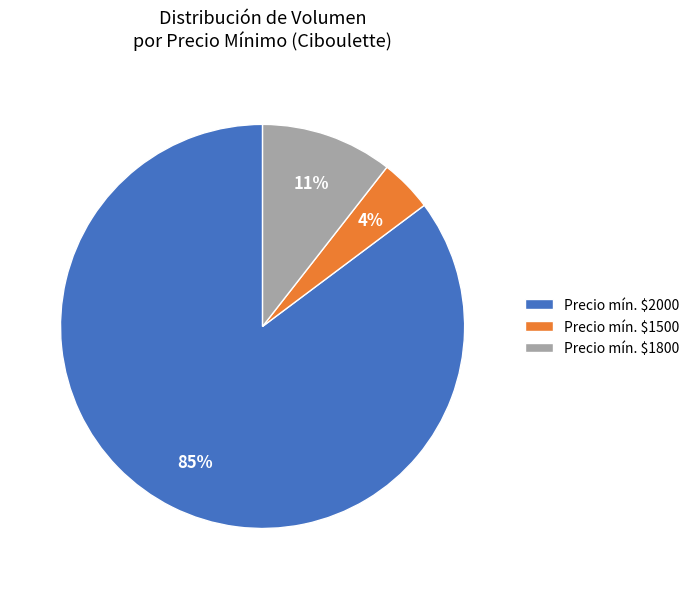

To the nearest percent, what percentage of the pie is Precio mín. $1800?

11%